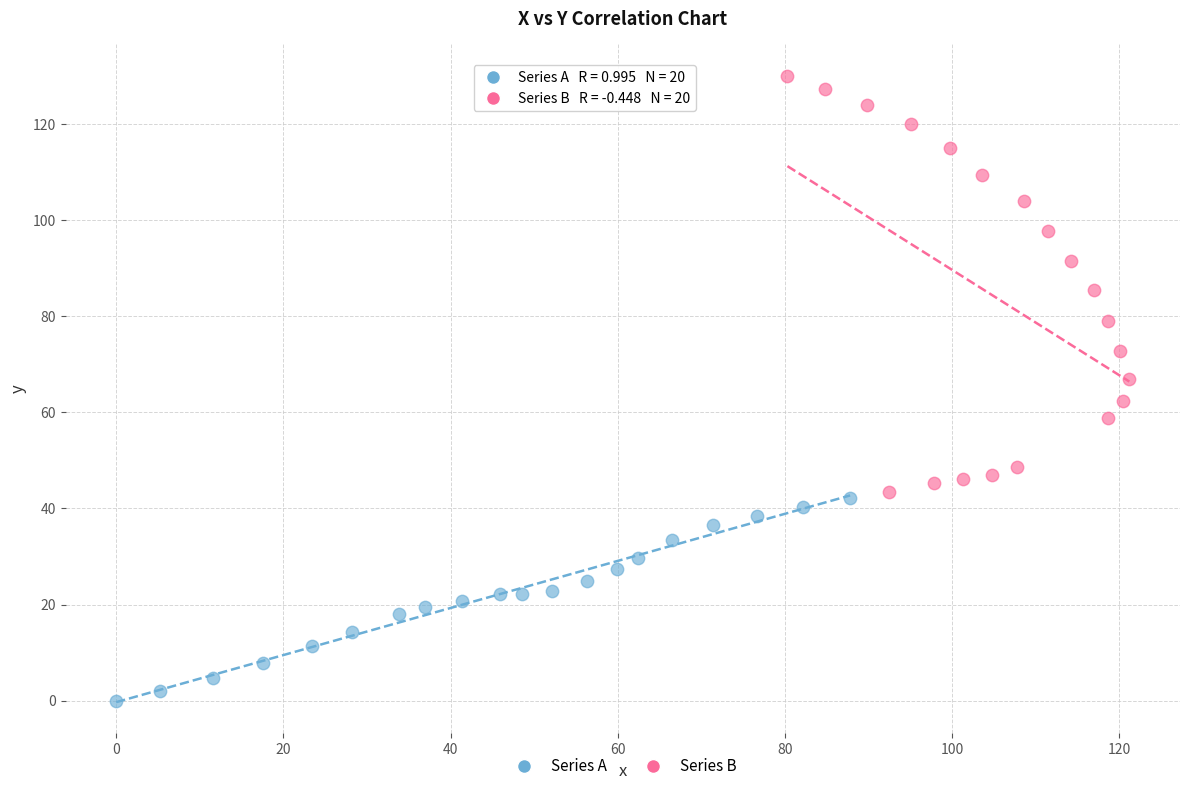

What are all the series names shown in the legend?

Series A, Series B